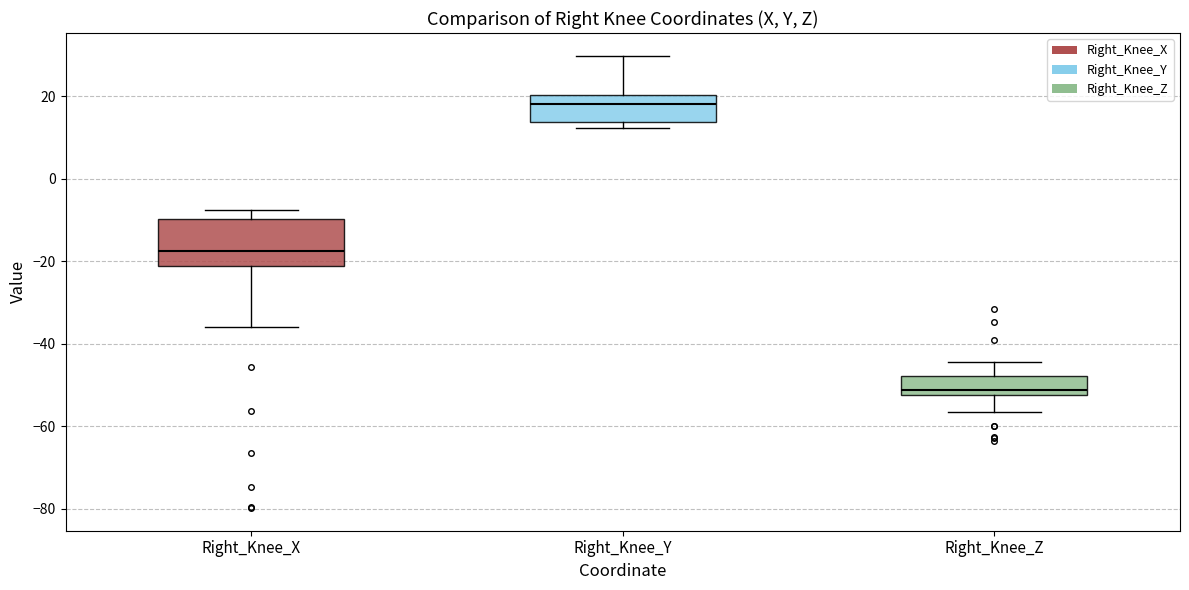

Reading left to right, transcribe this box plot: for each box, give where its median line is, the range the box spans, and where its two whiskers end, as read against the y-axis. The values are not printed on the chart, so give them approximately, as read against the axis.

Right_Knee_X: median -18, box -22 to -10, whiskers -36 to -8
Right_Knee_Y: median 18, box 14 to 20, whiskers 12 to 30
Right_Knee_Z: median -52 (just above the box's lower edge), box -52 to -48, whiskers -56 to -44